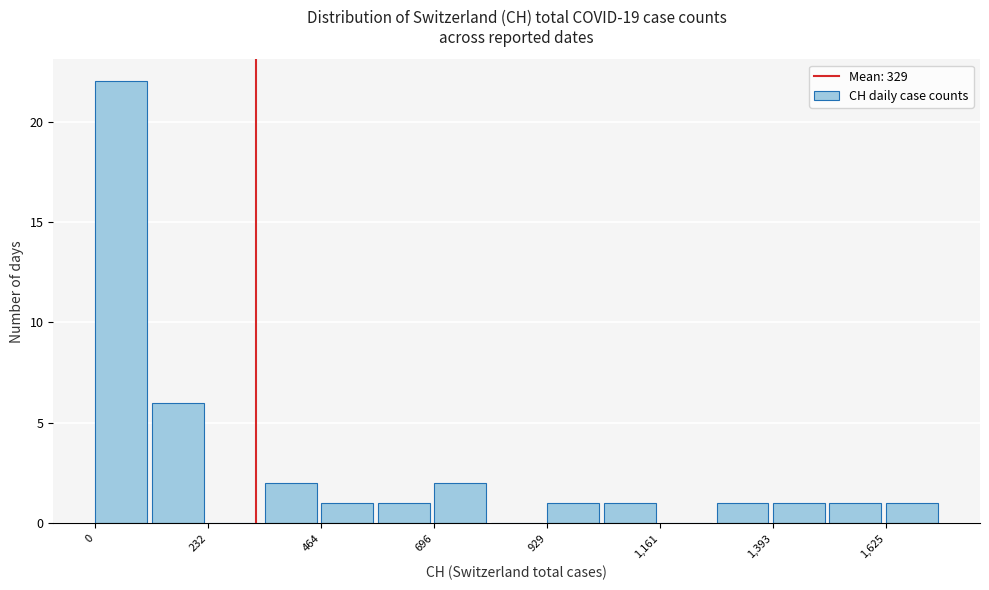

Read against the x-axis, roughly where is the centre of the tallest bar?

50